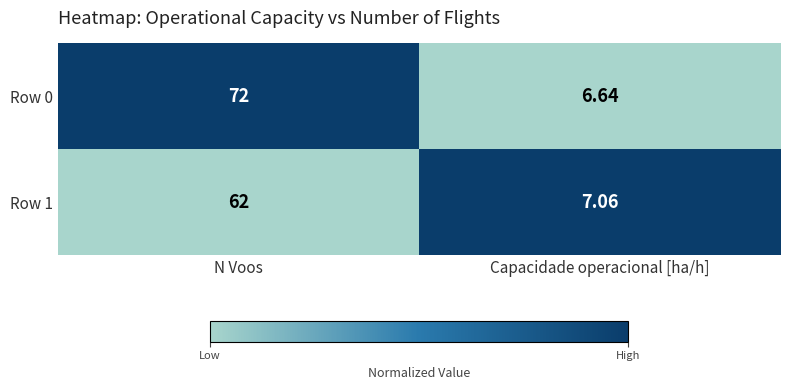

At which category is the sum across all series the highest?

N Voos